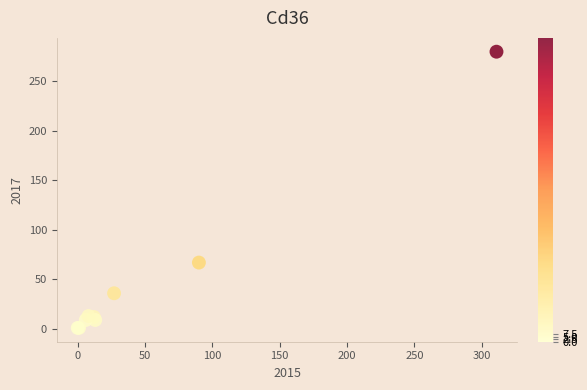

What Y value in the scatter plot is closest to 140?

67